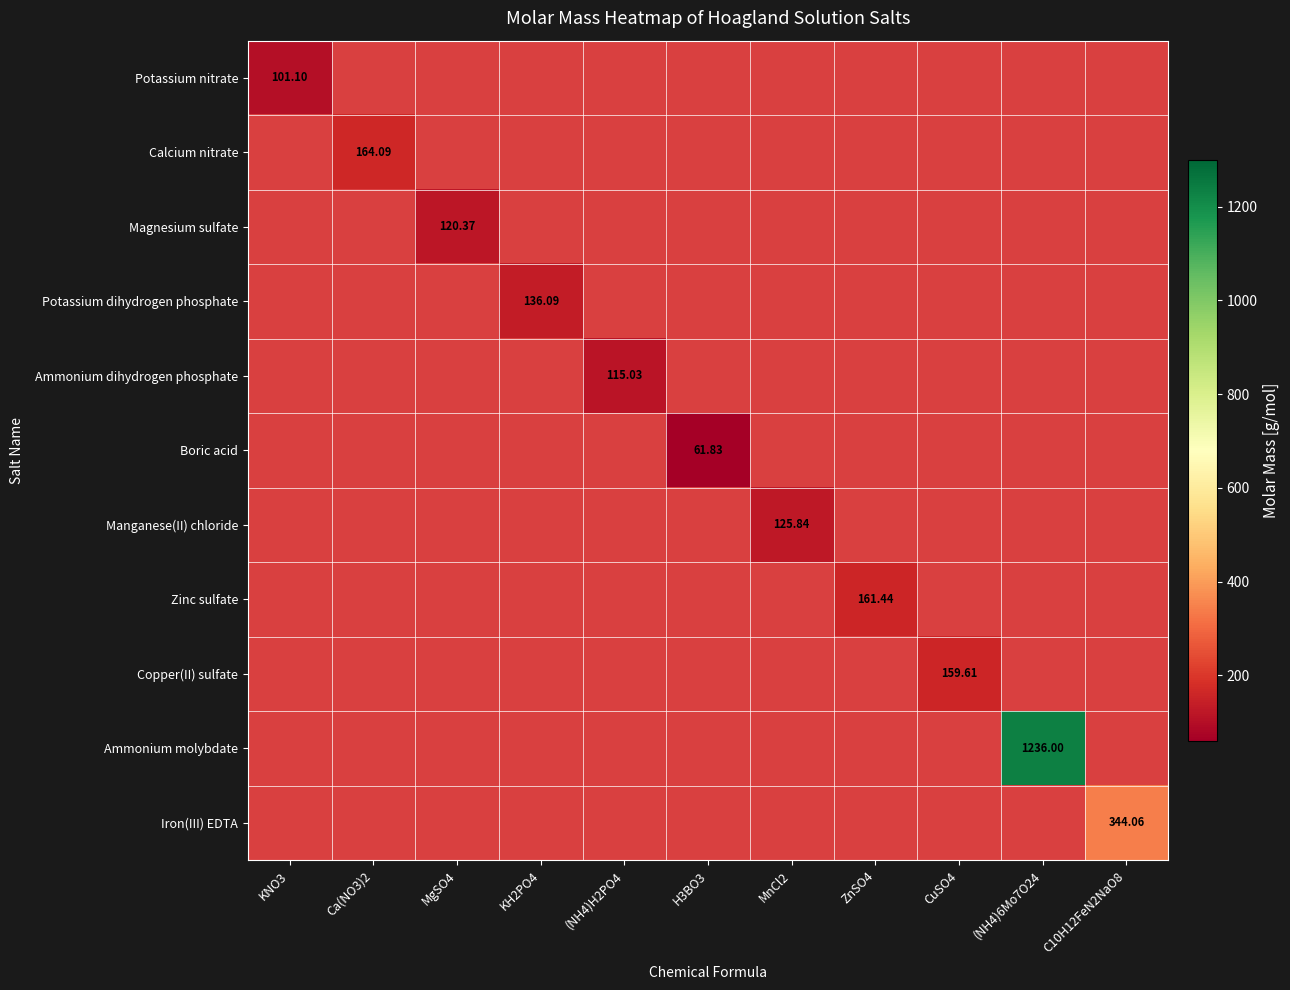

At which label is Potassium nitrate closest to 101?

KNO3